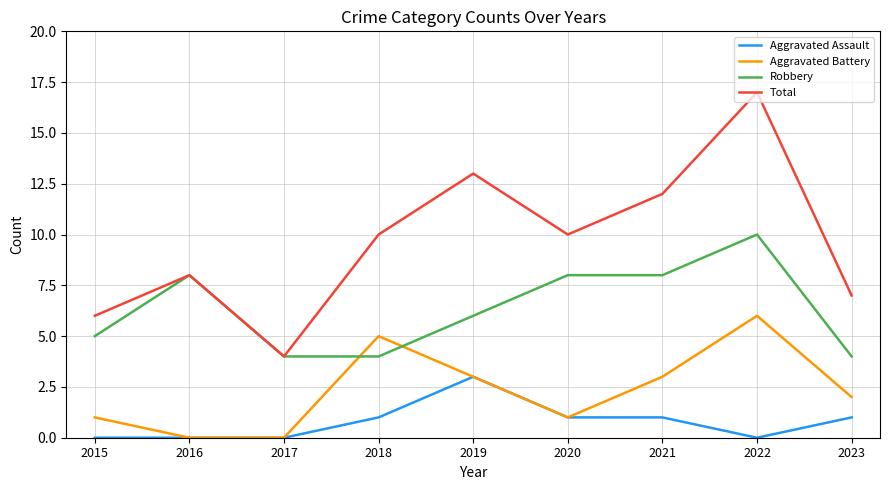

In Total, how many points are higher than both neighbors (excluding endpoints)?

3